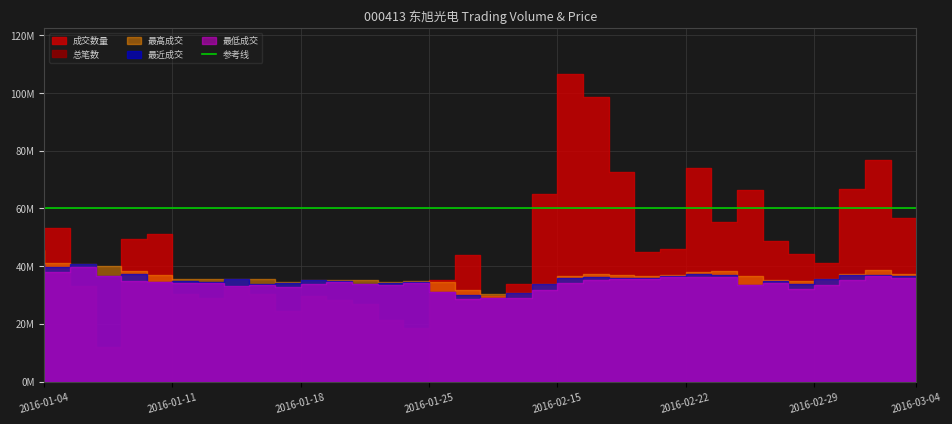

True or false: 最近成交 and 最高成交 intersect in this chart.

False